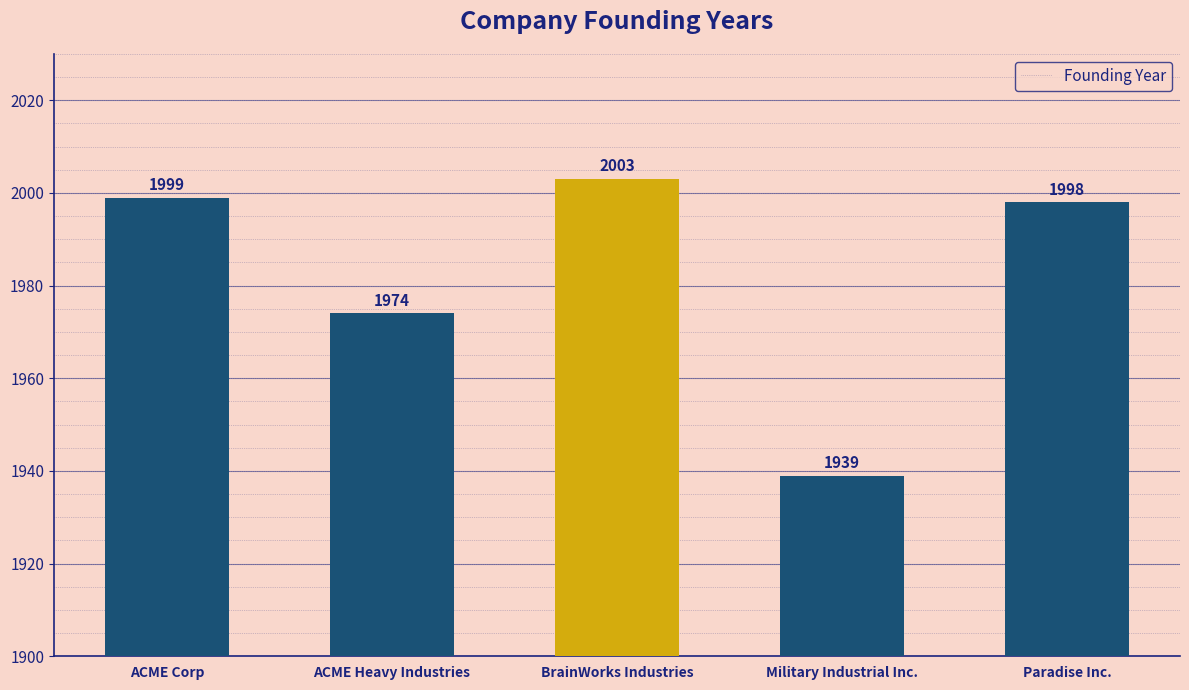

Reading left to right, transcribe all the data shown in this chart.

1999	1974	2003	1939	1998